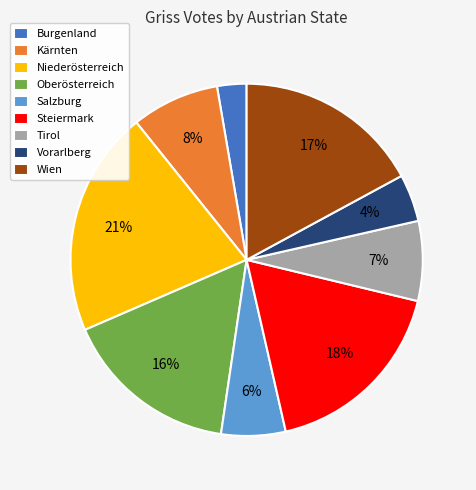

To the nearest percent, what is the difference between the Wien and Kärnten slice percentages?

9%